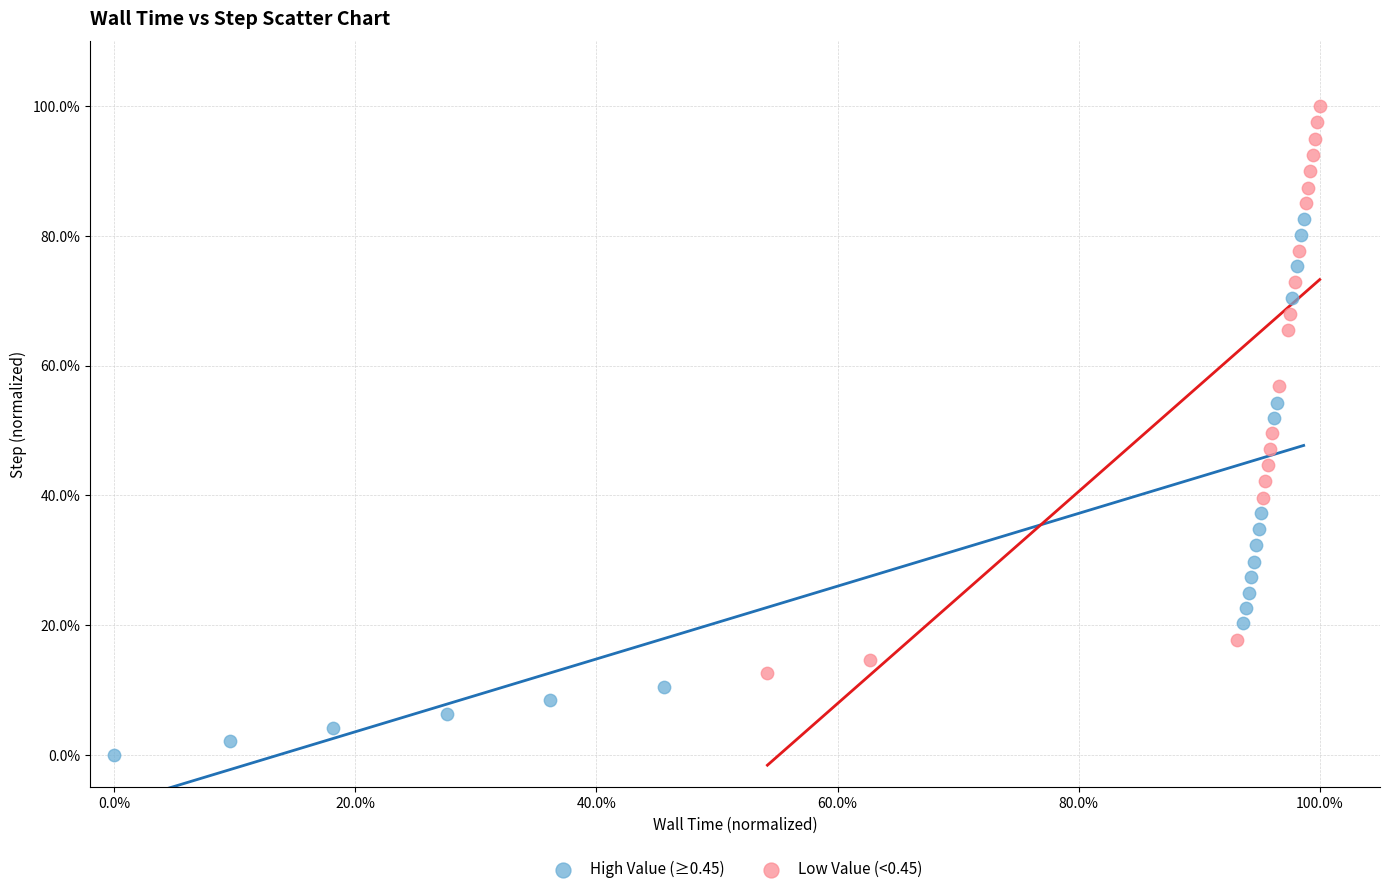

Which series contains the highest Y value?

Low Value (<0.45)